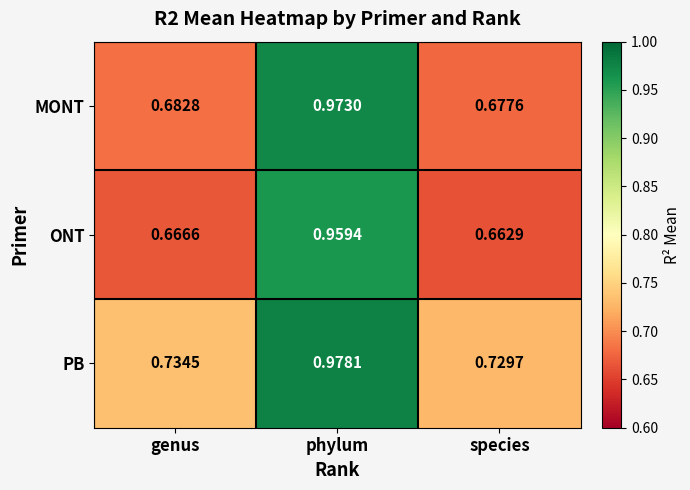

Which category has the highest value in the ONT series?

phylum